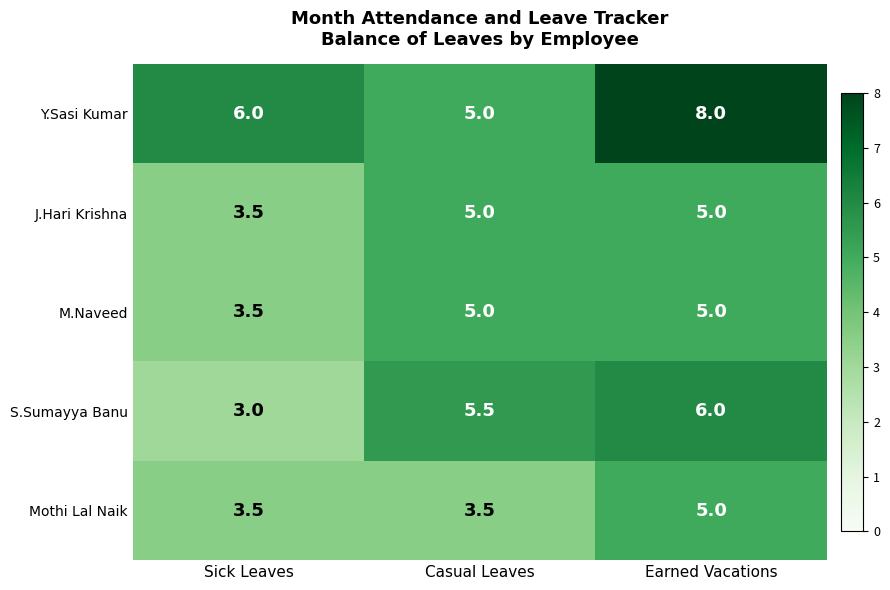

What is the difference between the maximum and minimum values in the J.Hari Krishna series?

1.5